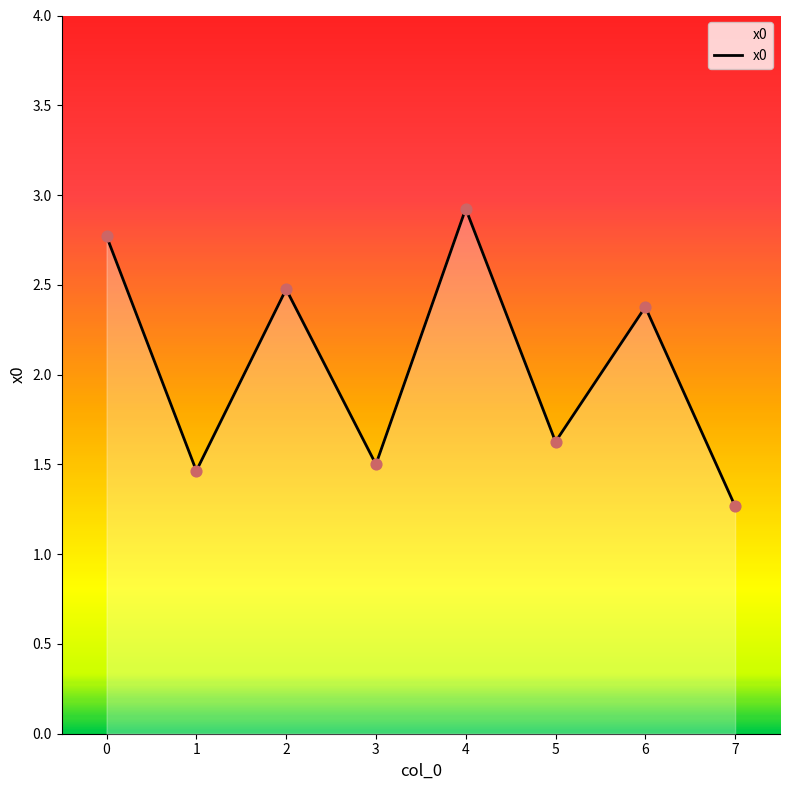

What is the ratio of the value at 1 to the value at 4?

0.5